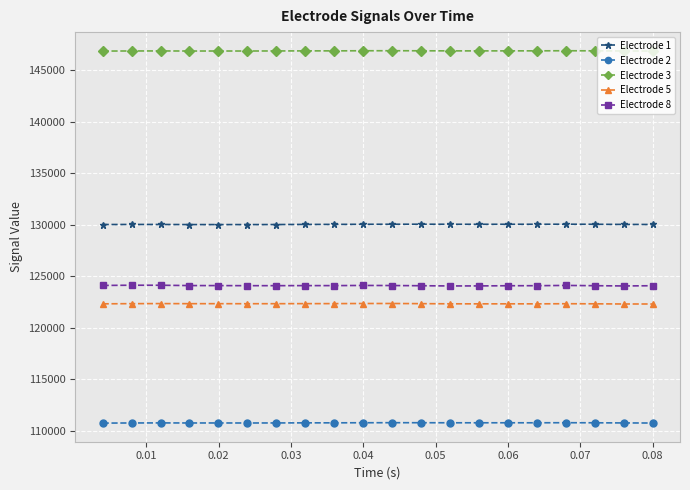

Rank the series by their maximum value, from highest to lowest.

Electrode 3, Electrode 1, Electrode 8, Electrode 5, Electrode 2